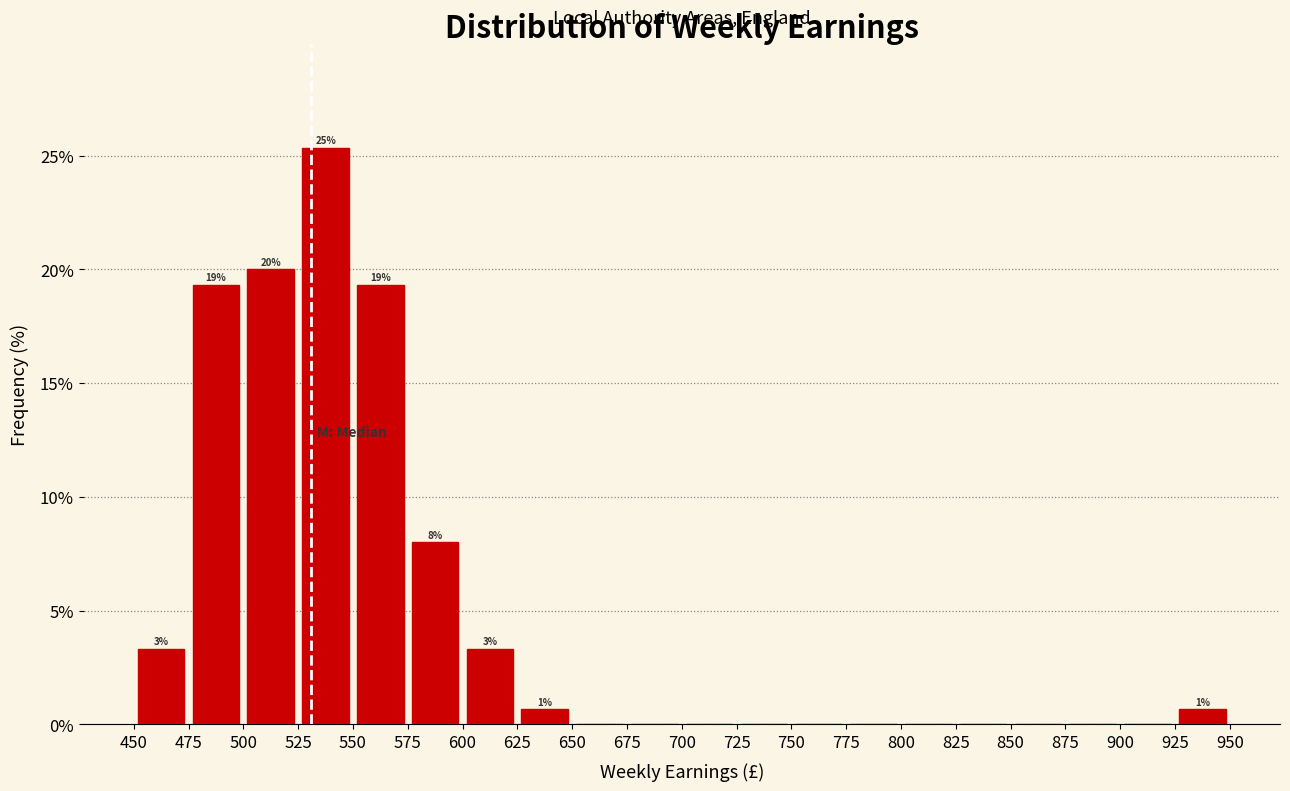

Over which range of the x-axis is the bar tallest?

525 to 550